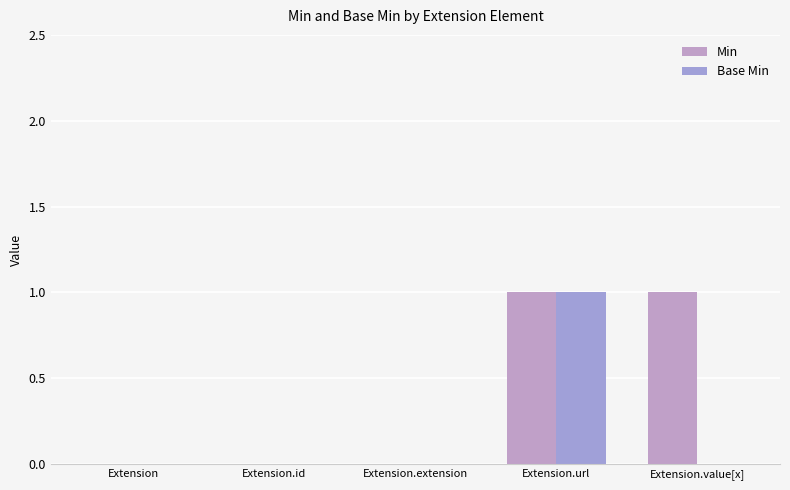

Are the bars horizontal?

No